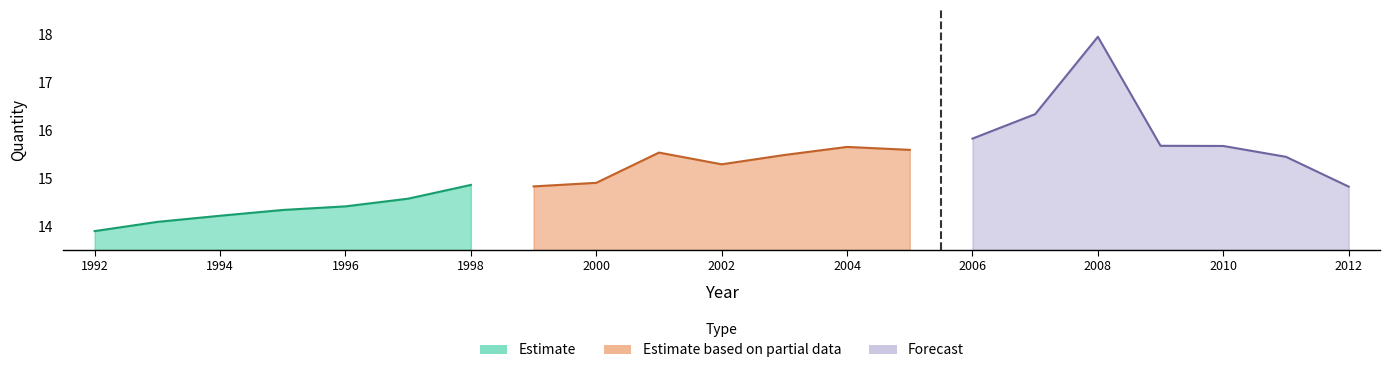

At how many categories does at least one series exceed 6?

21